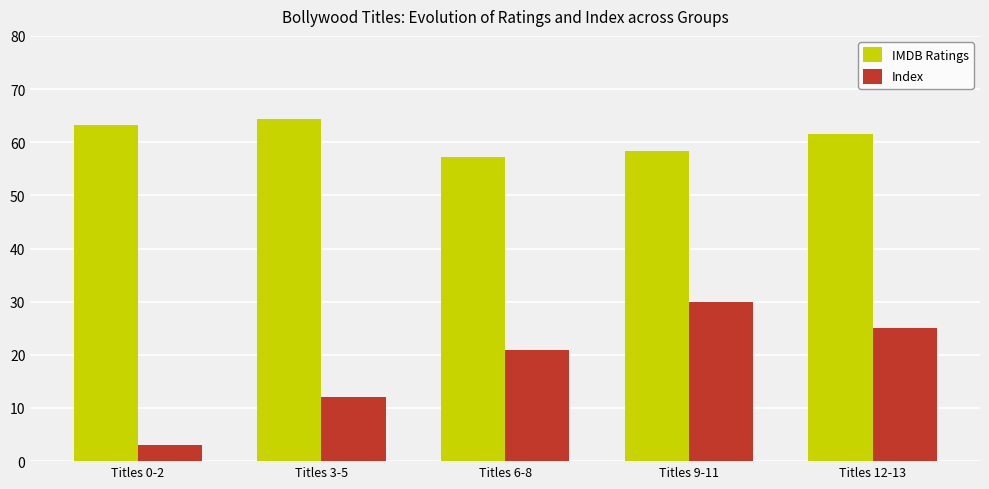

What position from the right is Titles 0-2?

5